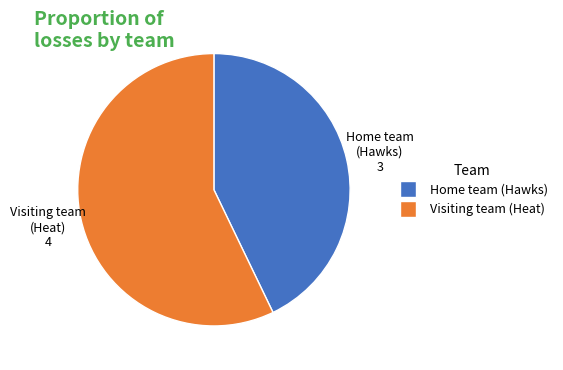

What is the majority slice?

Visiting team (Heat)